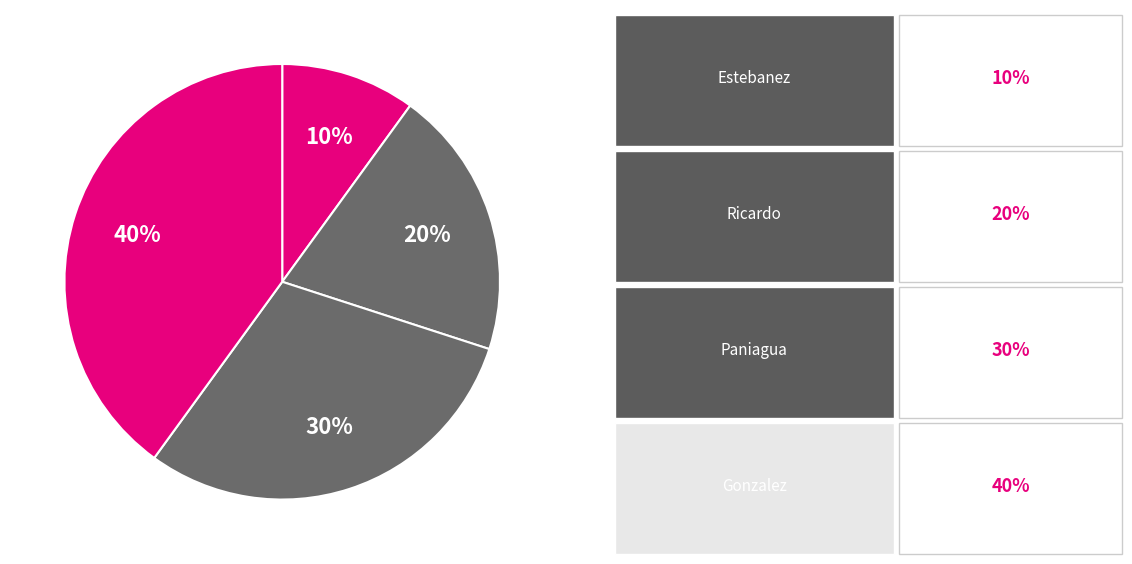

Does any single category account for the majority?

No